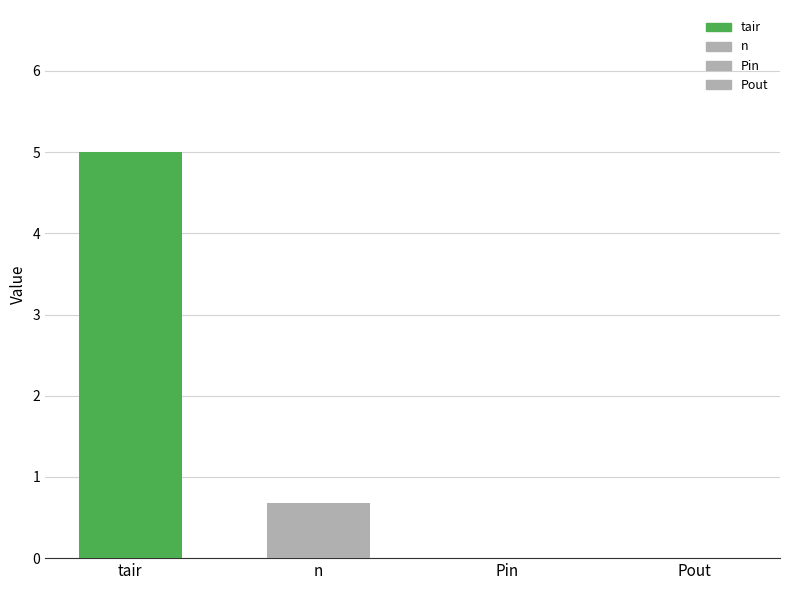

Are the bars horizontal?

No